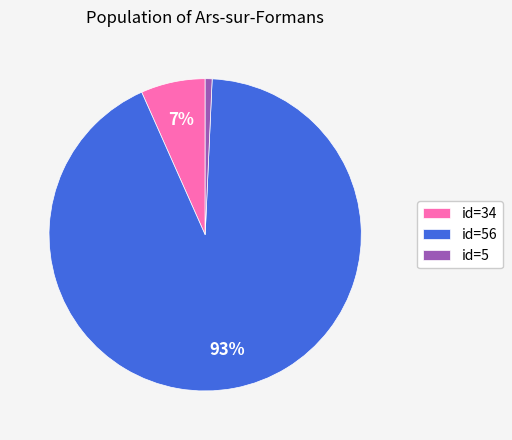

To the nearest percent, what is the average slice percentage?

33%